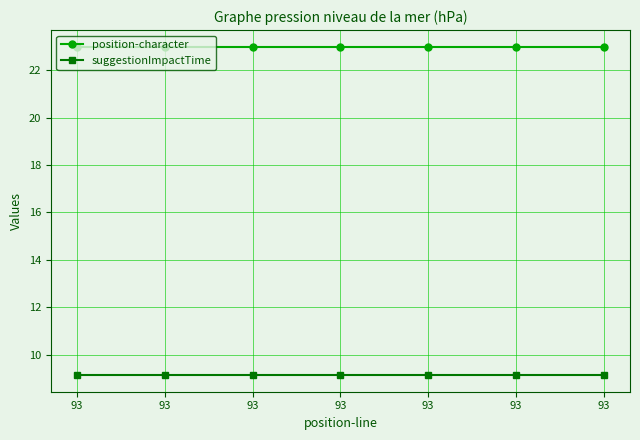

True or false: suggestionImpactTime and position-character intersect in this chart.

False